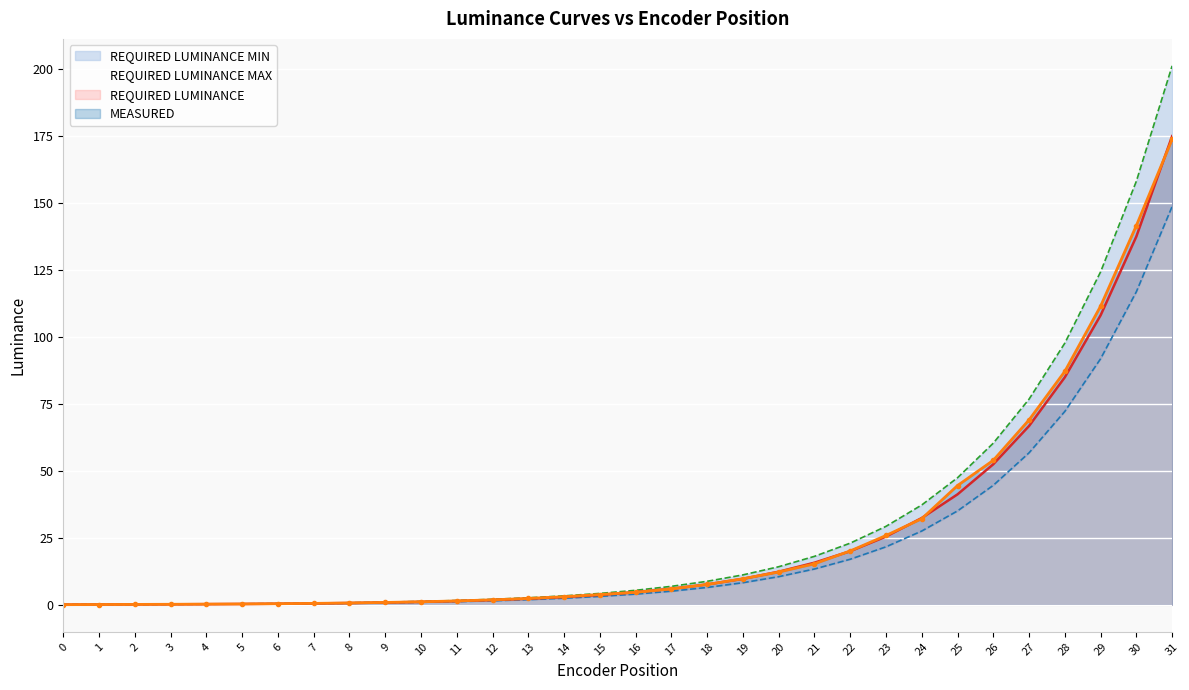

How many distinct data groups are displayed?

4